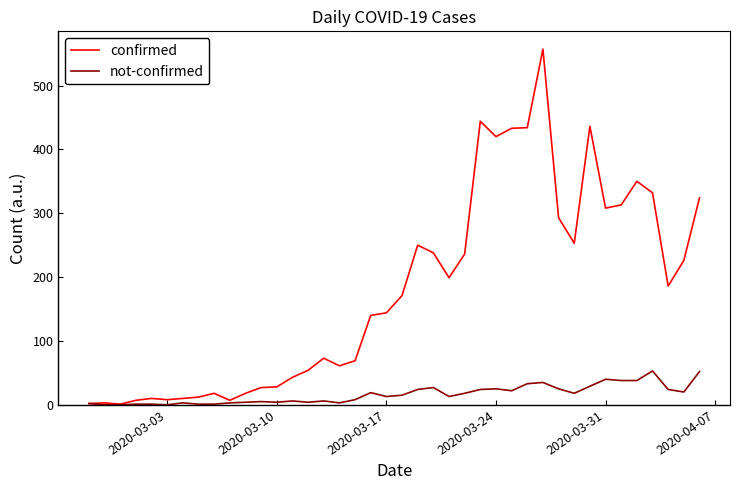

Which series has the largest total across all categories?

confirmed